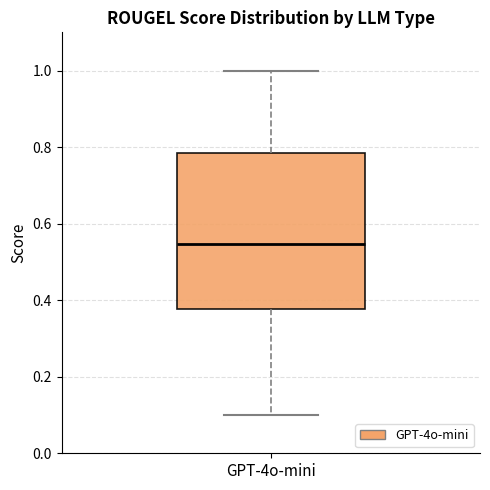

Where does the lower whisker of the box for GPT-4o-mini end on the y-axis? The values are not printed on the chart, so give them approximately, as read against the axis.

0.10